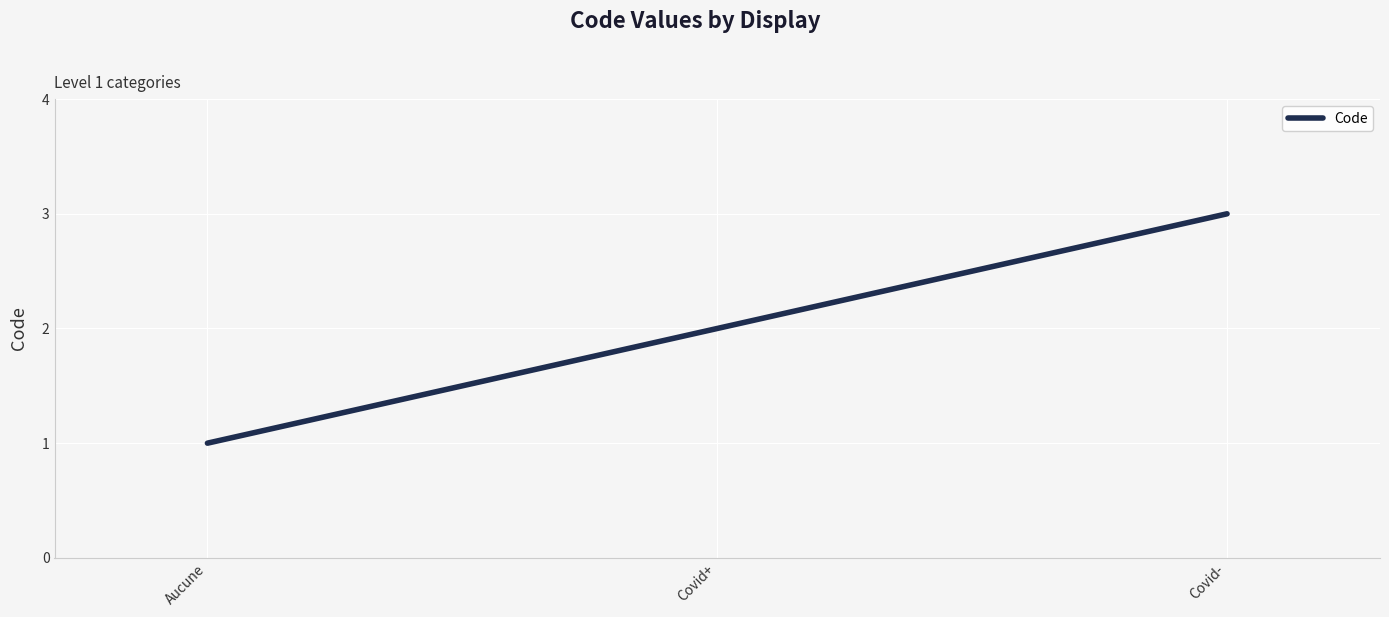

What is the sum of the values at Aucune and Covid+?

3